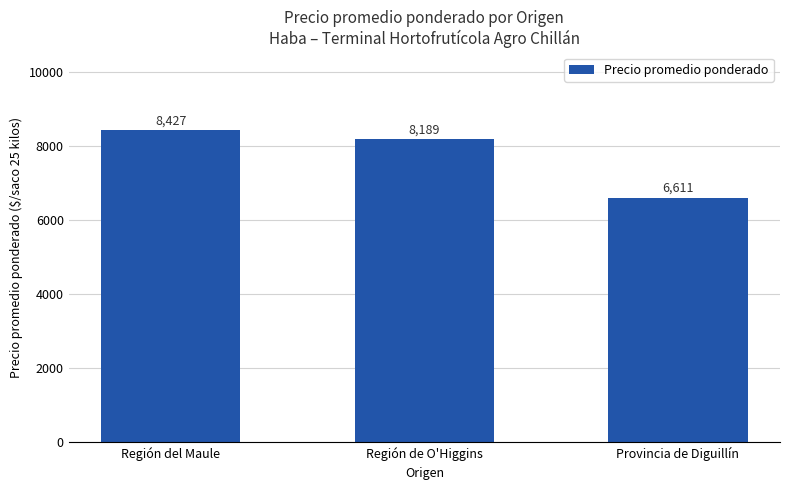

How many values are below 8189?

1